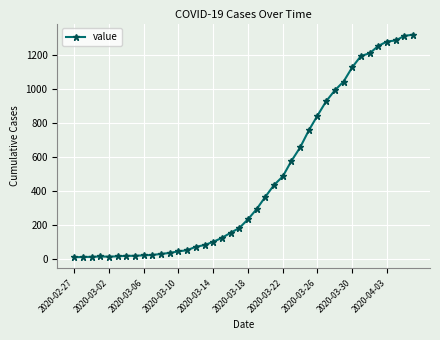

What is the difference between the second highest and second lowest values?

1296